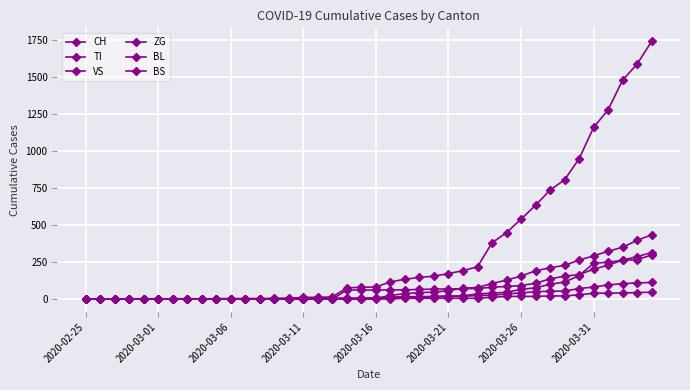

Count the number of data series in this chart.

6